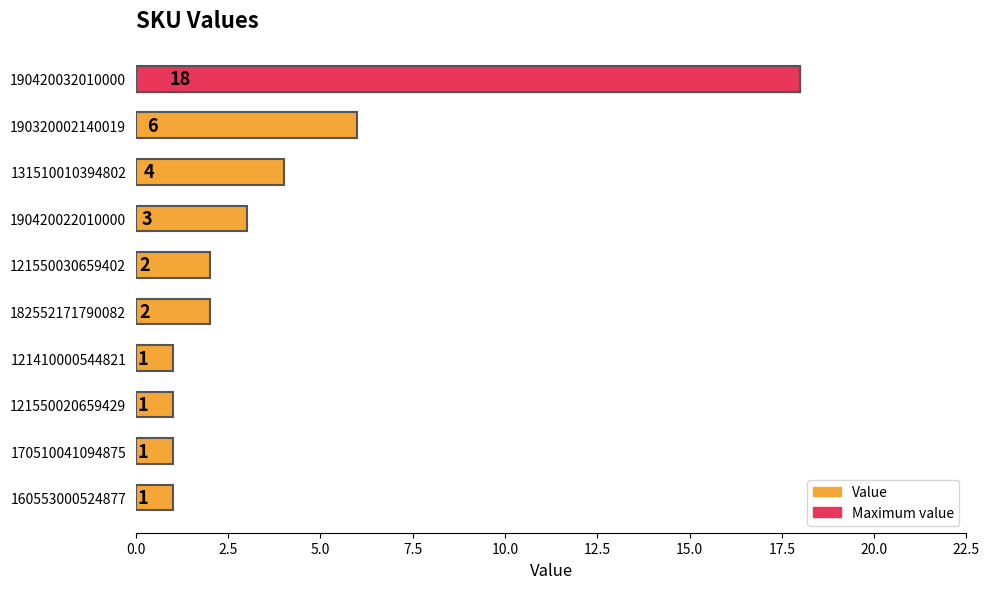

Reading top to bottom, extract all data points from this chart.

190420032010000=18	190320002140019=6	131510010394802=4	190420022010000=3	121550030659402=2	182552171790082=2	121410000544821=1	121550020659429=1	170510041094875=1	160553000524877=1